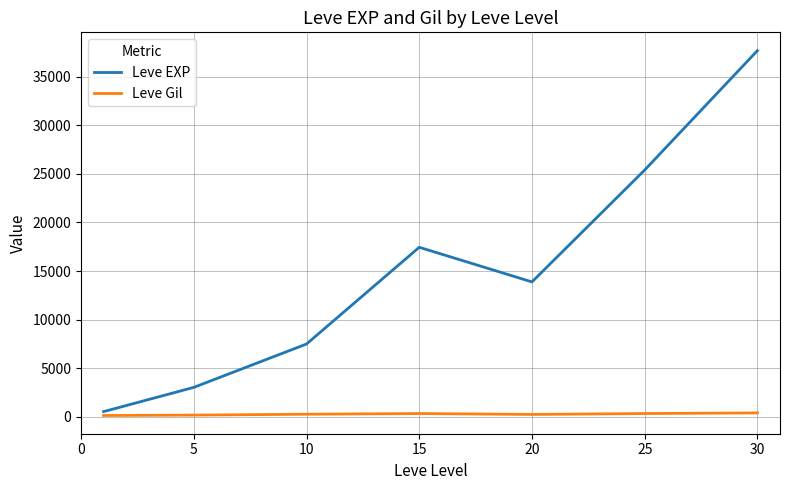

True or false: Leve Gil and Leve EXP intersect in this chart.

False